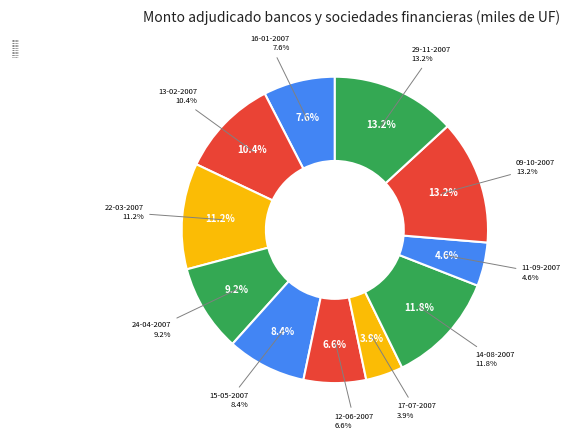

What is the change in value from 24-04-2007 to 09-10-2007?

+600